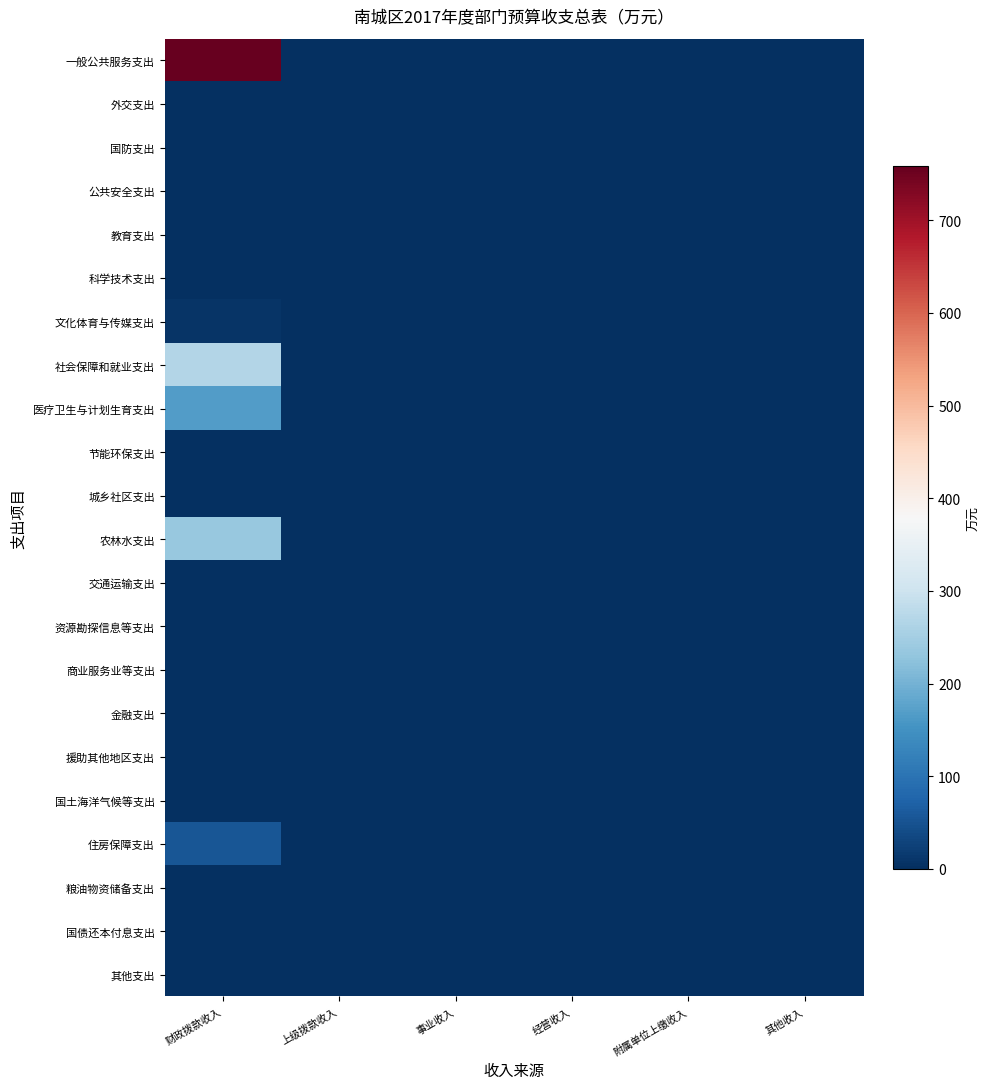

Which category has the highest value across all series?

财政拨款收入